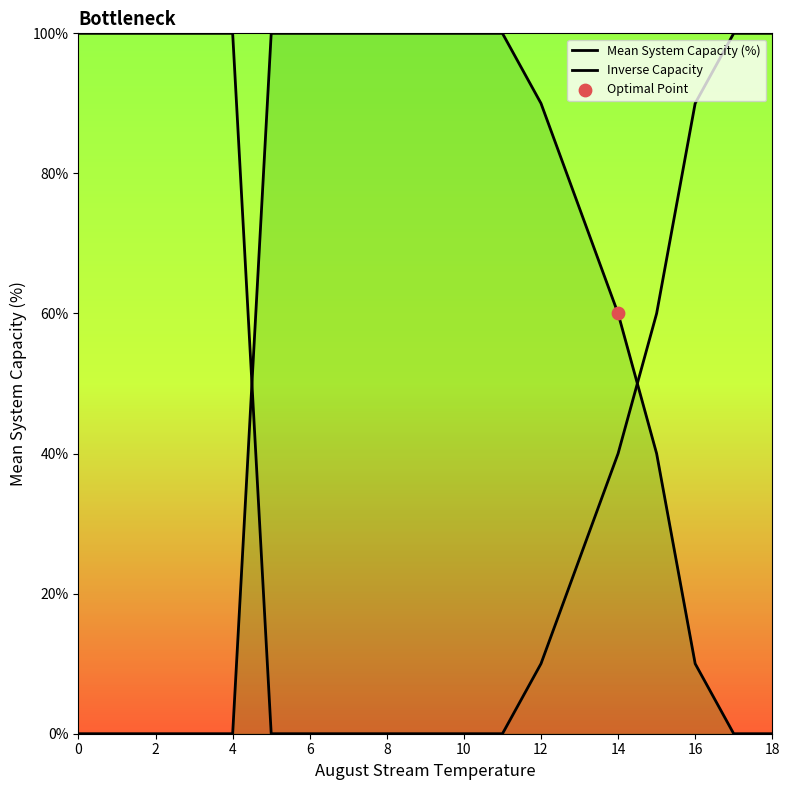

Which series has the largest Y range (max minus min)?

Mean System Capacity (%)